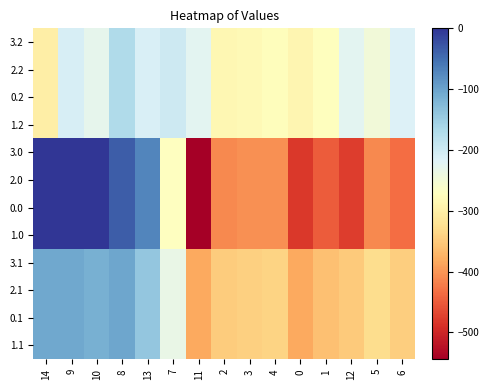

Which category has the lowest value across all series?

11